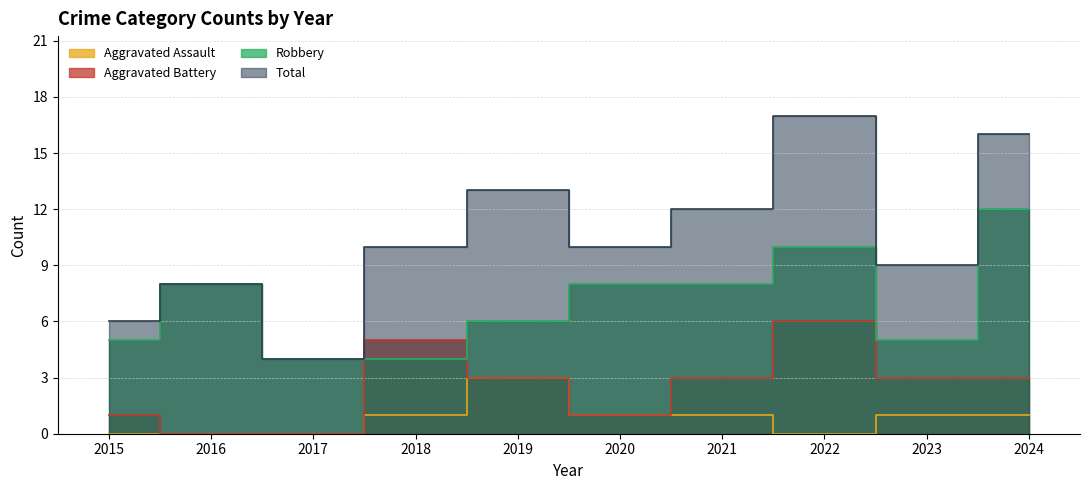

List the series in order of their peak value, highest first.

Total, Robbery, Aggravated Battery, Aggravated Assault